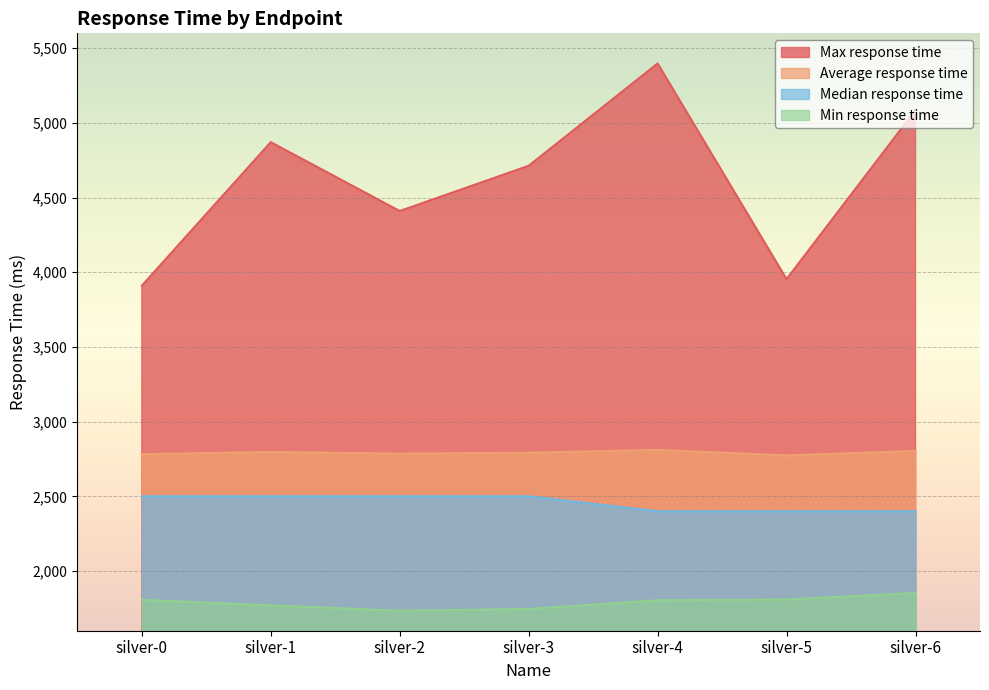

How many series are shown in this chart?

4